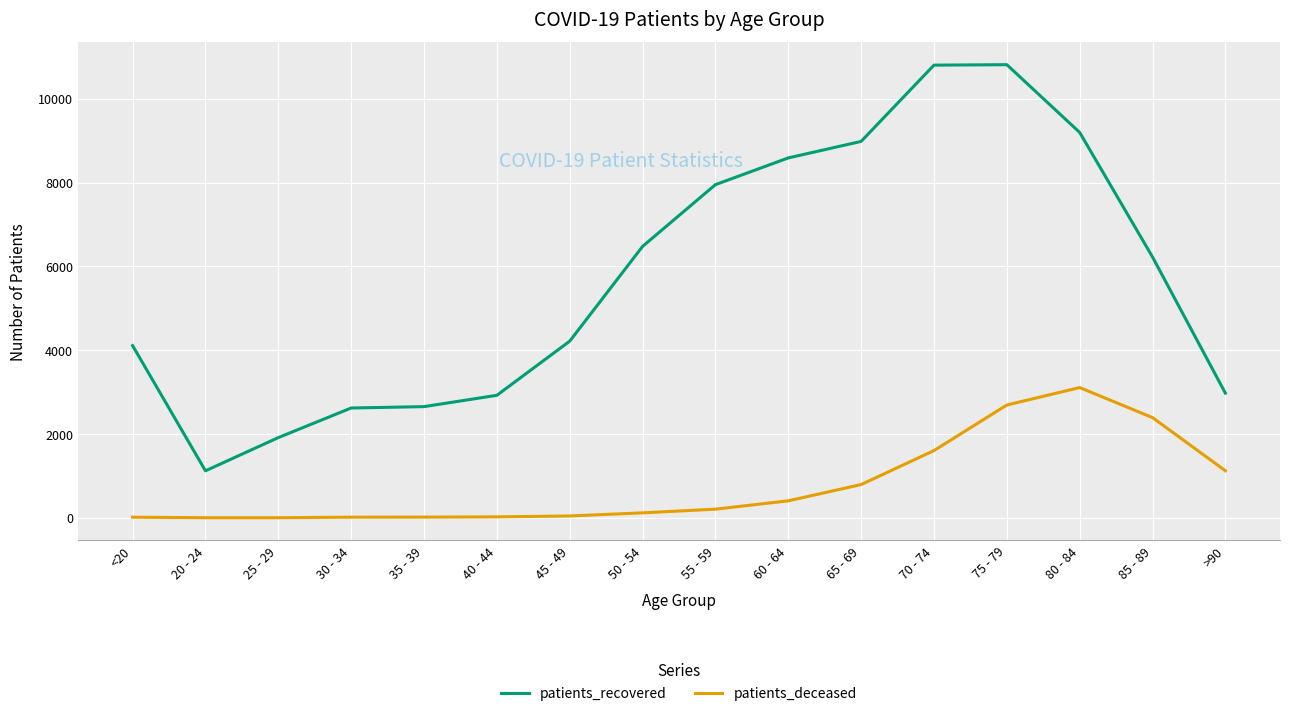

What is the greatest value displayed?

10814